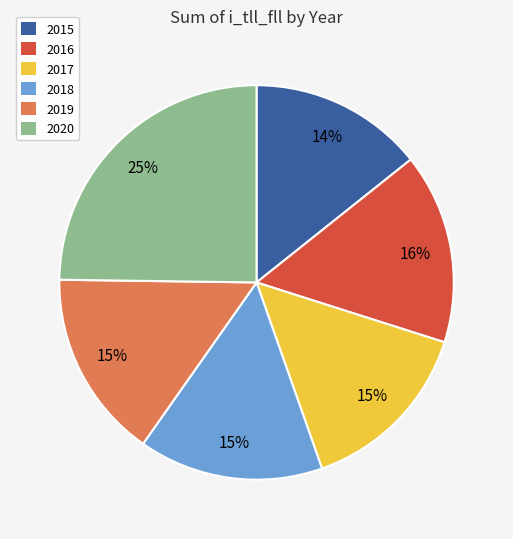

Approximately how many times larger is the value at 2016 compared to 2020?

0.6